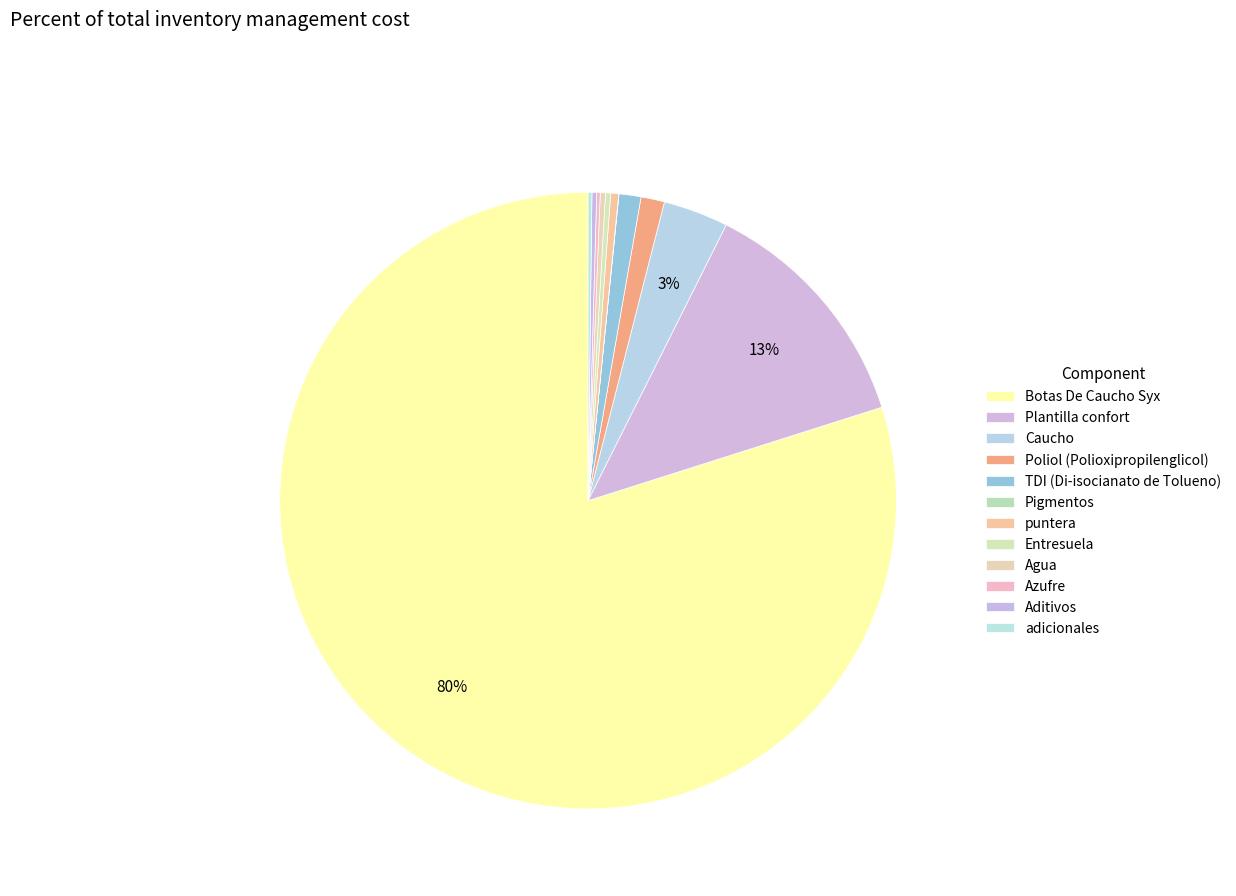

Is Botas De Caucho Syx the majority of the pie?

Yes